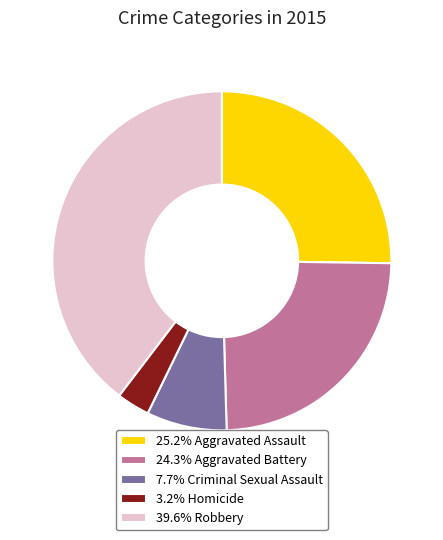

What is the ratio of the value at 7.7% Criminal Sexual Assault to the value at 3.2% Homicide?

2.4